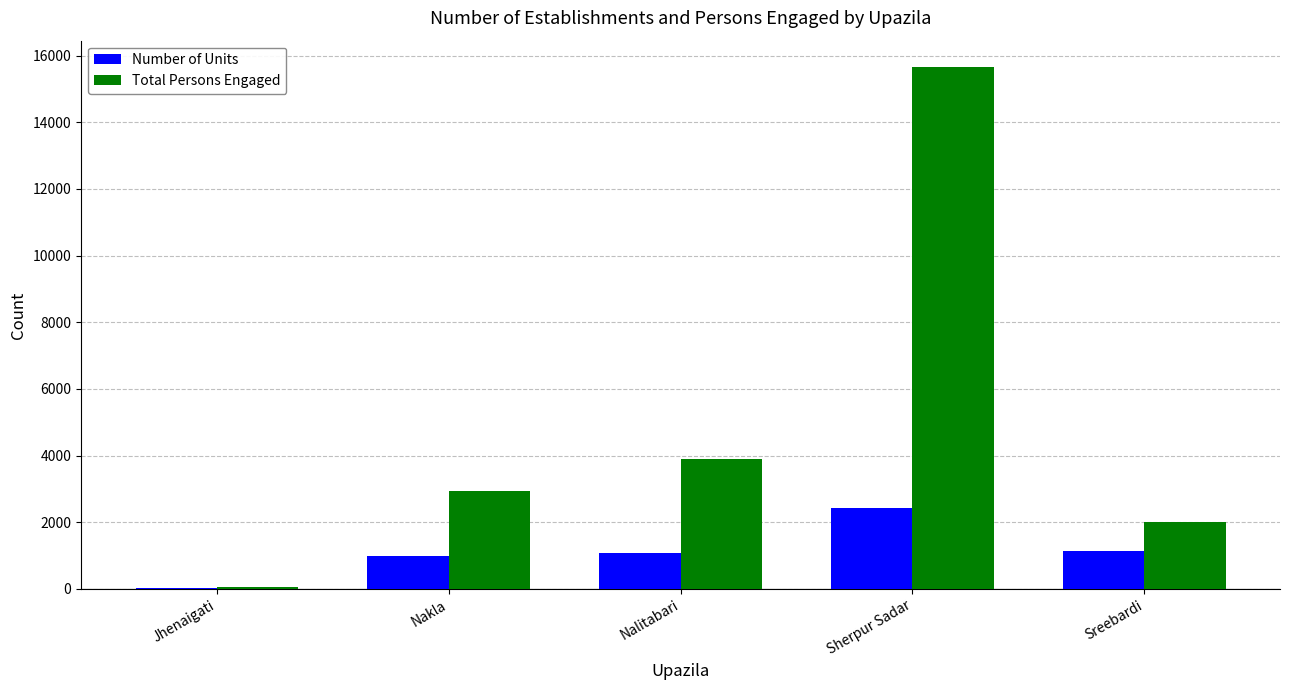

What is the sum of the Total Persons Engaged values at Jhenaigati and Sherpur Sadar?

15726